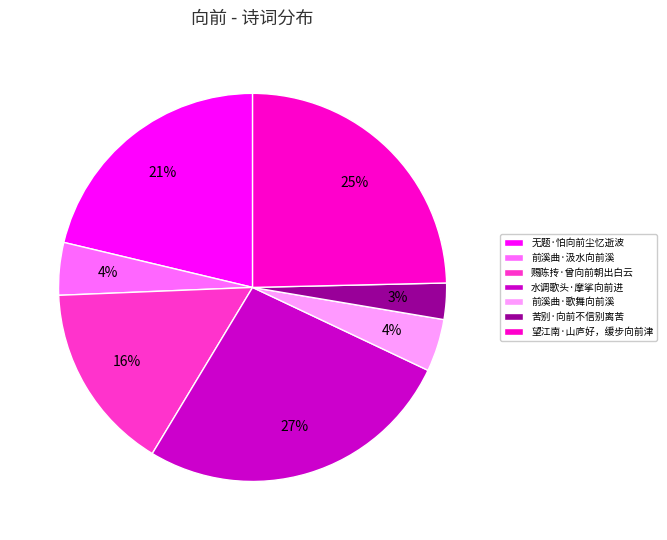

What percentage is the 苦别·向前不信别离苦 slice, to the nearest percent?

3%